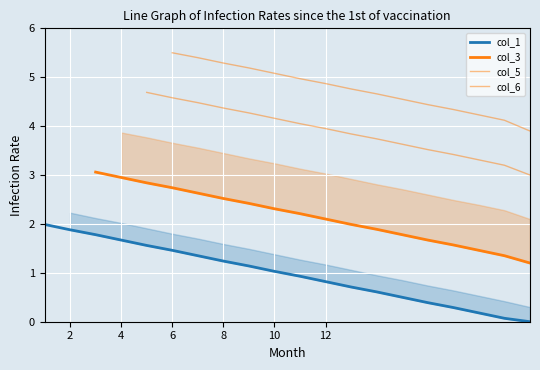

At how many categories does at least one series exceed 1?

20